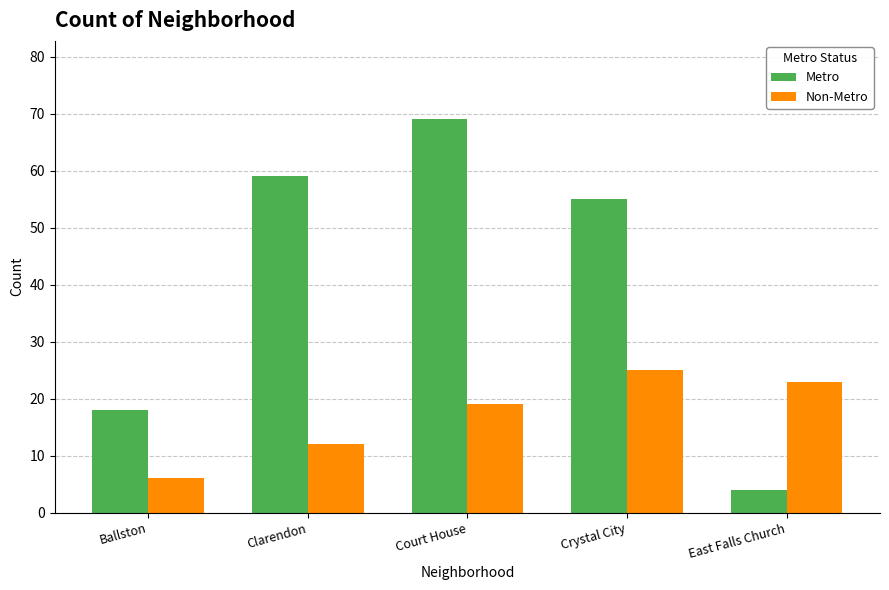

How many series are shown in this chart?

2